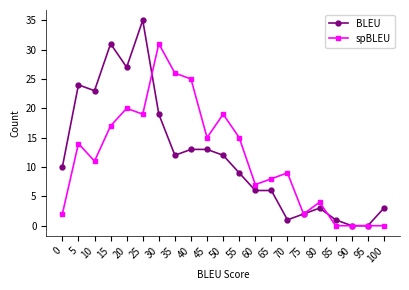

What is the value of the BLEU point at the 4th from the left?

31